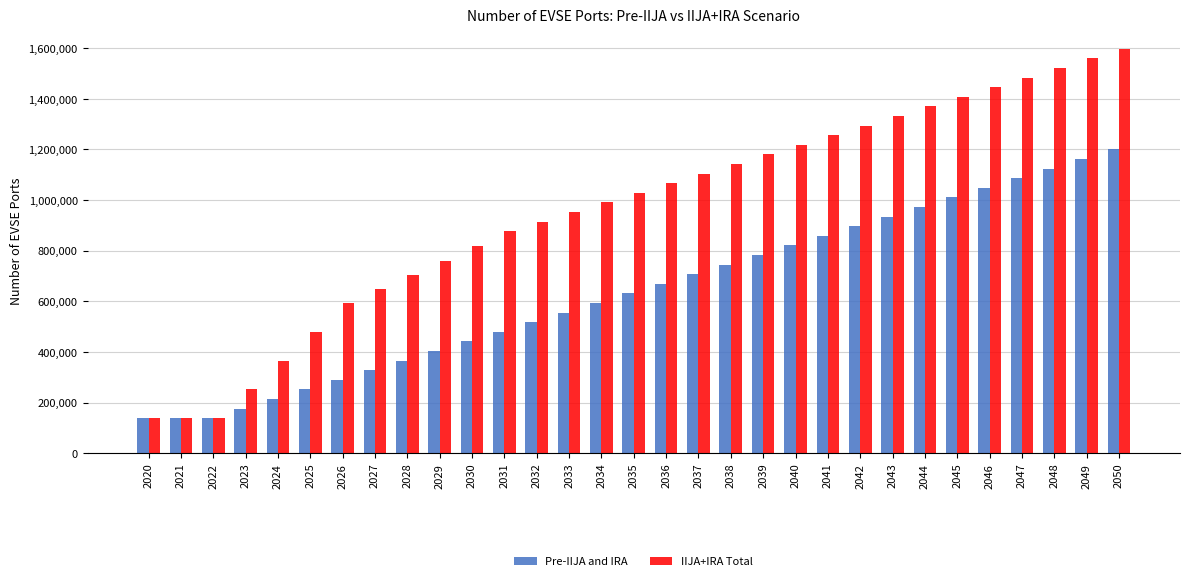

What is the difference between the IIJA+IRA Total values at 2038 and 2048?

379320.7